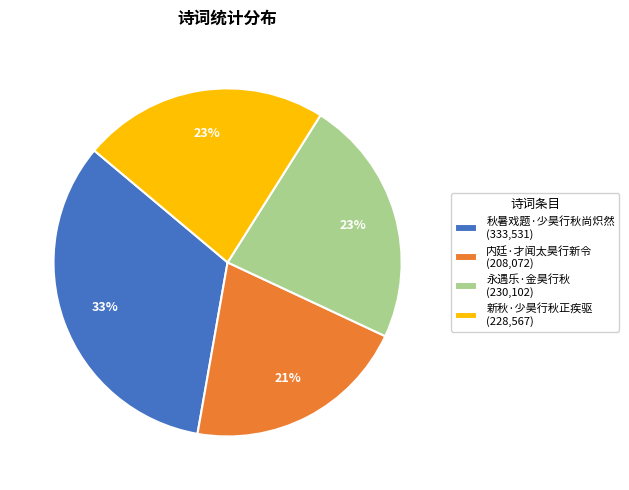

Is 内廷·才闻太昊行新令 the majority of the pie?

No